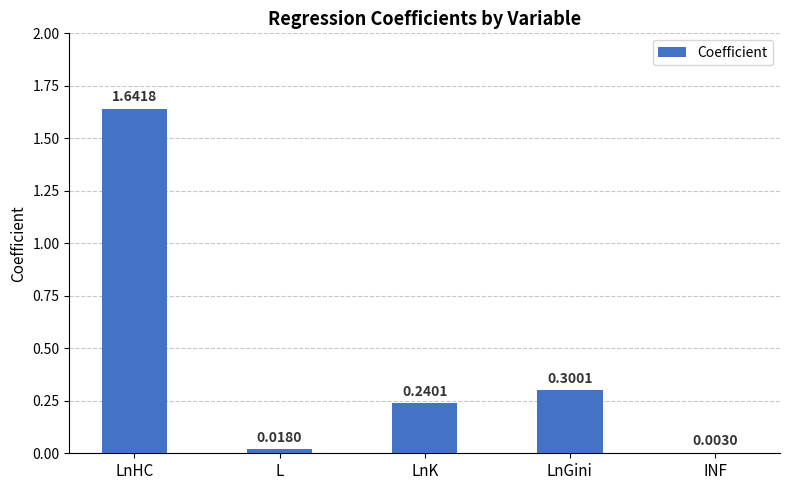

Is it true that the value at LnGini is 0.4?

False